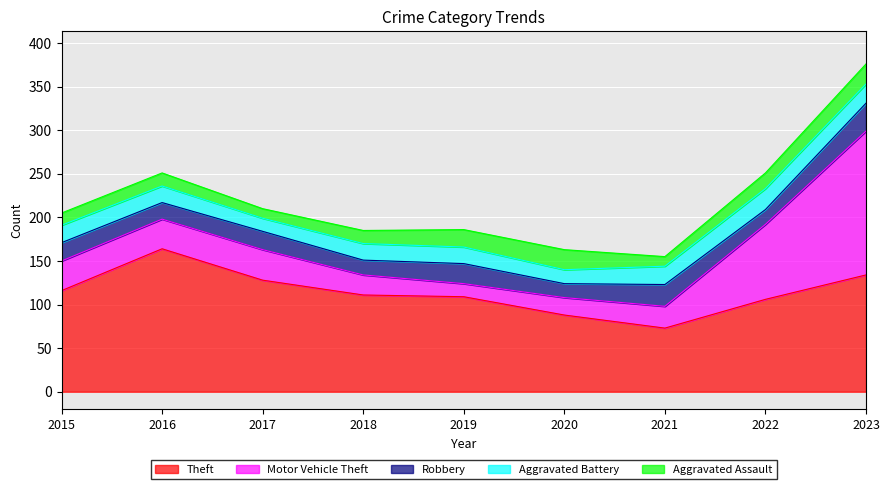

Is the value of Aggravated Assault at 2019 greater than the value of Motor Vehicle Theft at 2022?

No